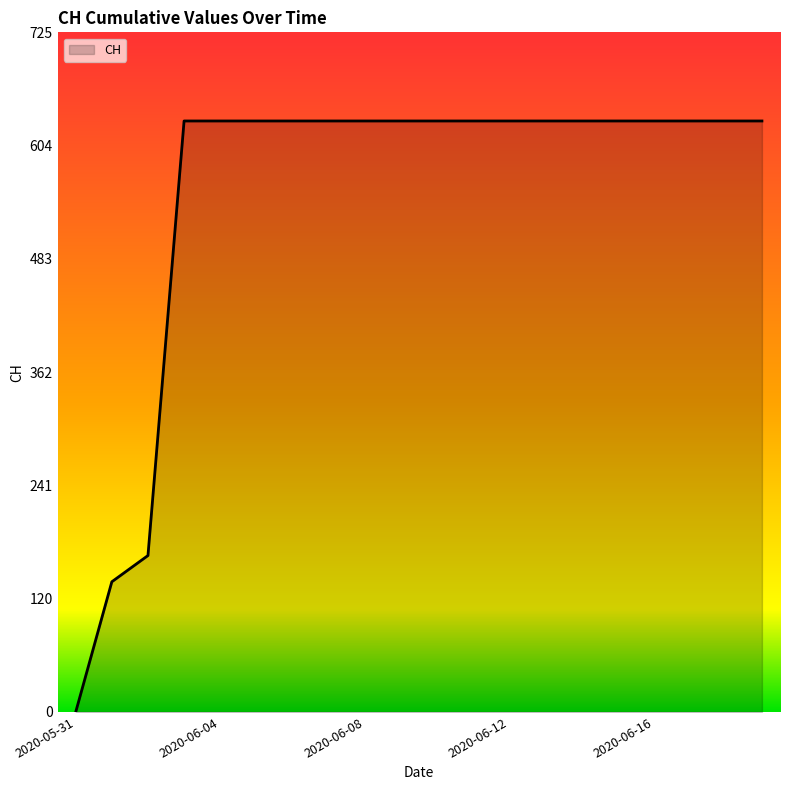

What is the greatest value displayed?

631